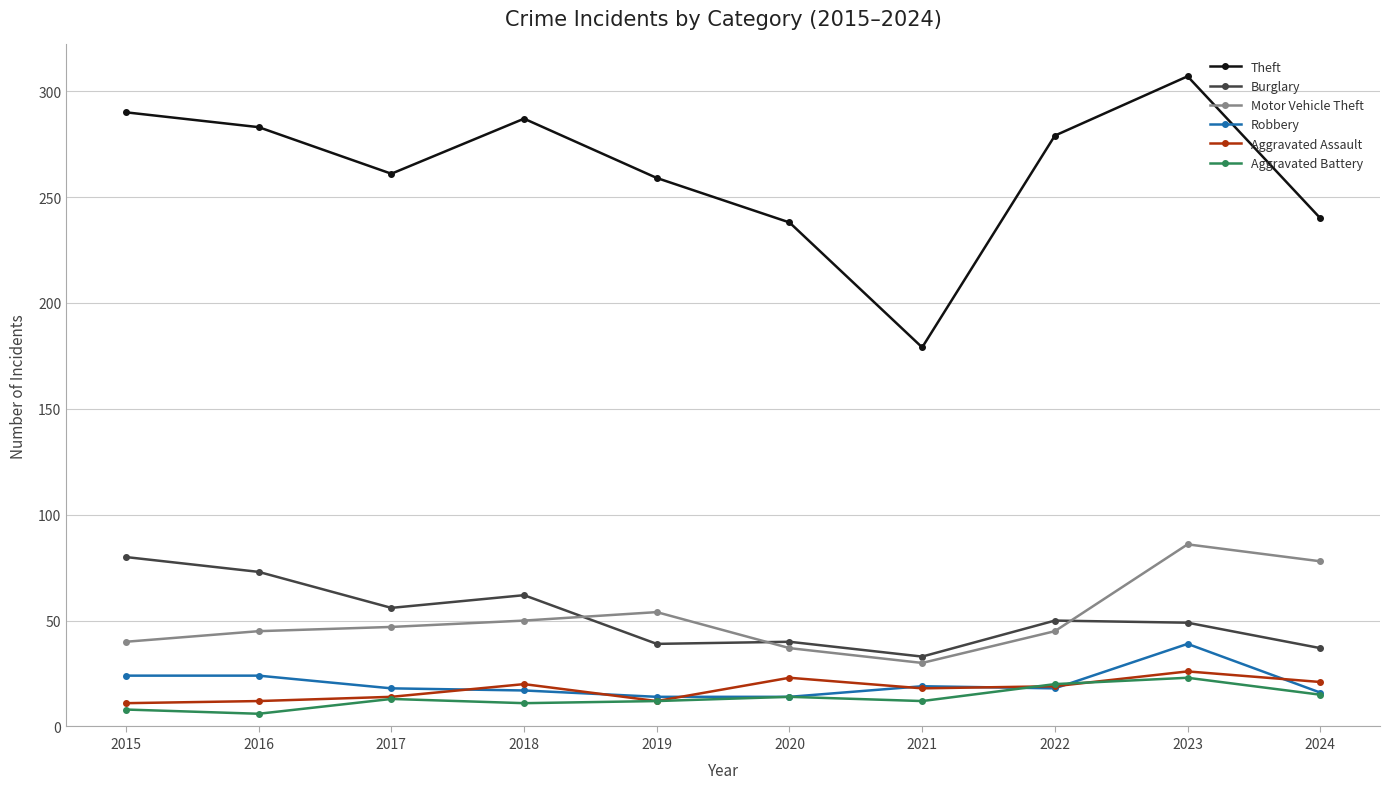

Between which two adjacent categories do Motor Vehicle Theft and Burglary first intersect?

2018 and 2019